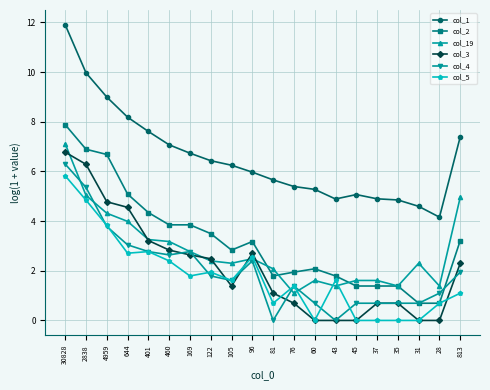

At which category does col_4 reach its first local valley?

460